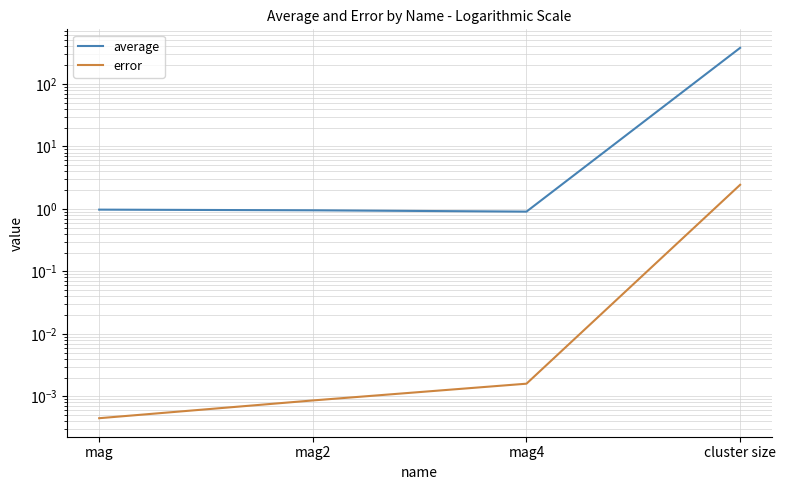

Is the value of error at mag2 greater than the value of average at cluster size?

No